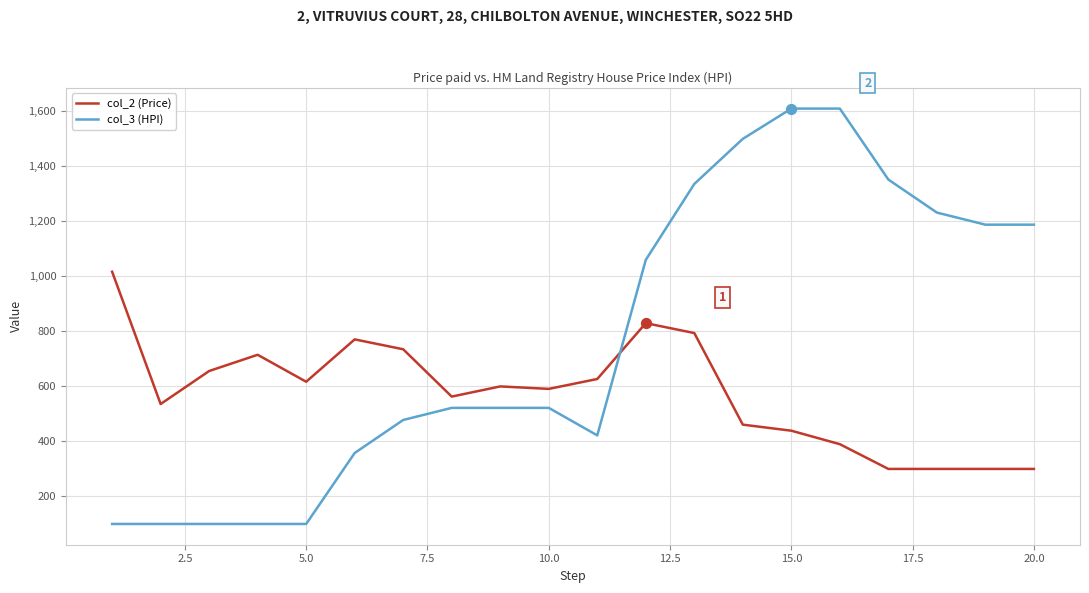

Which series has the largest total across all categories?

col_3 (HPI)